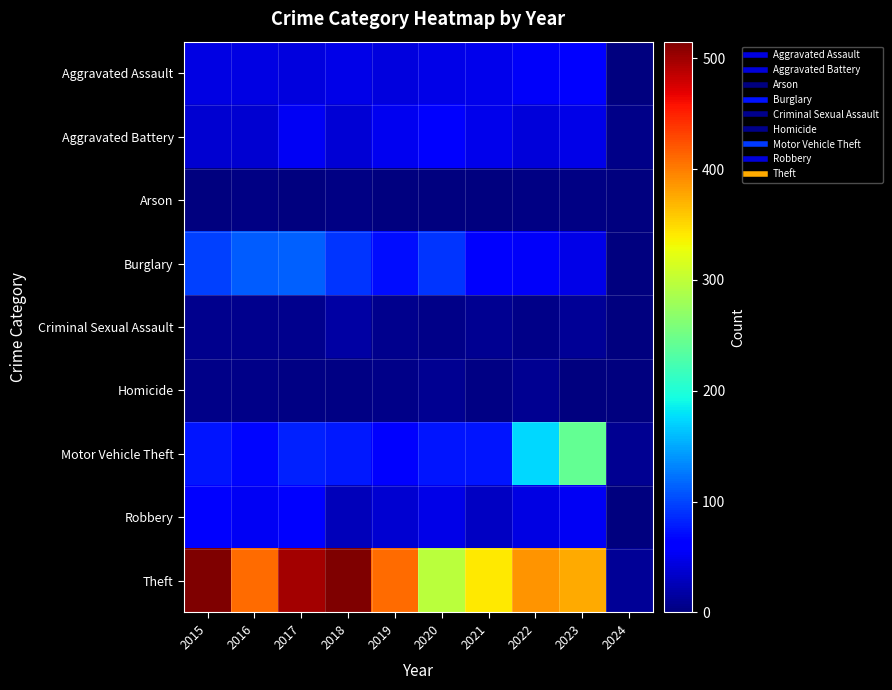

Reading left to right, what are all the values shown in this chart?

Aggravated Assault: 2015=46	2016=46	2017=44	2018=48	2019=44	2020=48	2021=50	2022=55	2023=59	2024=2
Aggravated Battery: 2015=38	2016=37	2017=54	2018=39	2019=51	2020=59	2021=49	2022=42	2023=47	2024=5
Arson: 2015=1	2016=4	2017=2	2018=3	2019=0	2020=2	2021=1	2022=3	2023=4	2024=0
Burglary: 2015=98	2016=112	2017=114	2018=92	2019=72	2020=92	2021=57	2022=56	2023=47	2024=2
Criminal Sexual Assault: 2015=7	2016=7	2017=7	2018=18	2019=7	2020=5	2021=9	2022=5	2023=12	2024=2
Homicide: 2015=6	2016=5	2017=4	2018=3	2019=5	2020=10	2021=4	2022=9	2023=2	2024=0
Motor Vehicle Theft: 2015=75	2016=67	2017=82	2018=78	2019=60	2020=75	2021=75	2022=175	2023=243	2024=9
Robbery: 2015=59	2016=54	2017=60	2018=27	2019=38	2020=48	2021=32	2022=46	2023=53	2024=1
Theft: 2015=515	2016=409	2017=497	2018=515	2019=409	2020=296	2021=341	2022=388	2023=376	2024=12